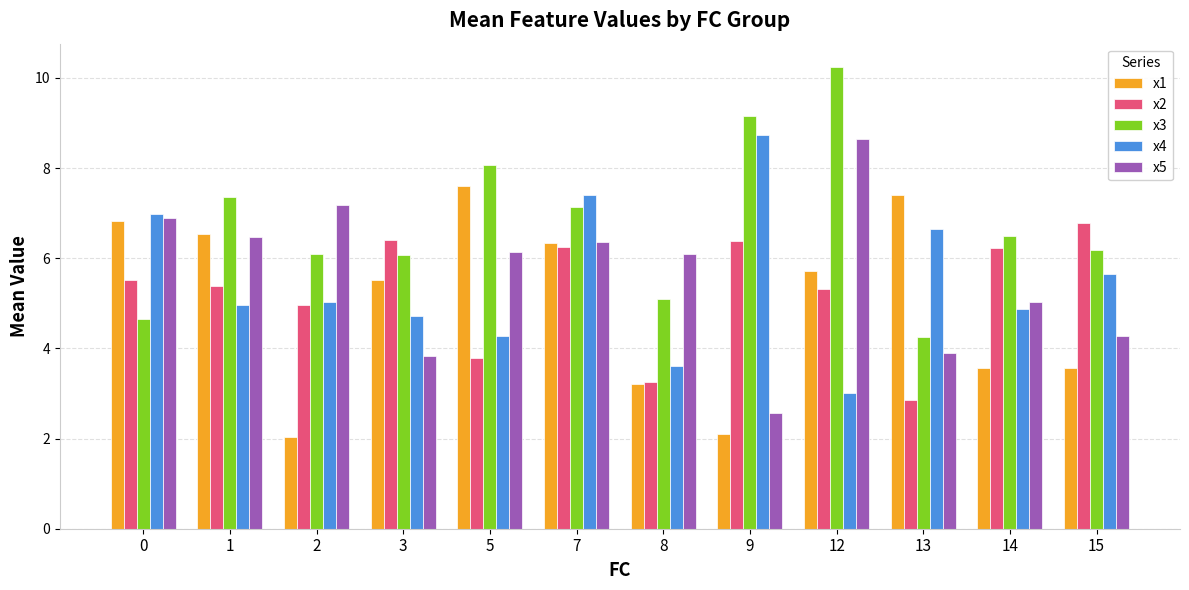

What are all the series names shown in the legend?

x1, x2, x3, x4, x5